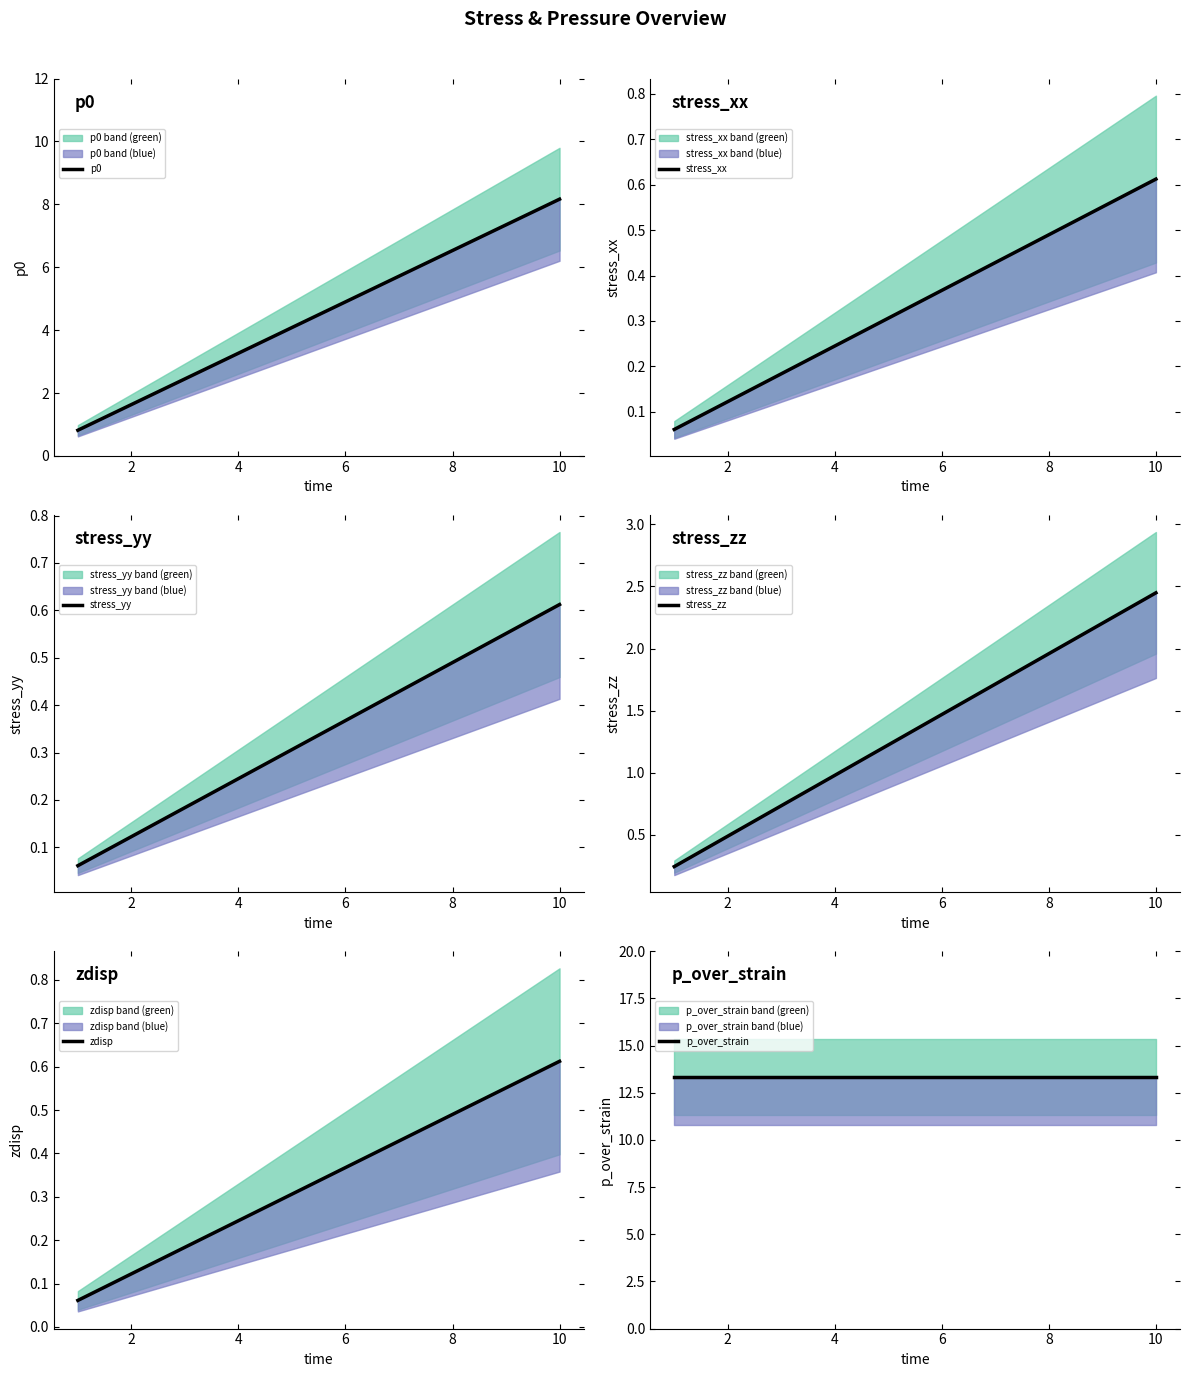

True or false: stress_zz and p0 intersect in this chart.

False